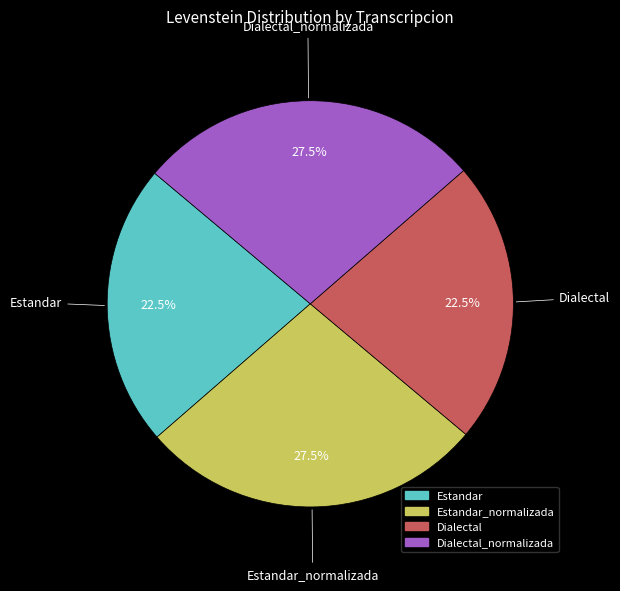

Is there any slice that represents more than half of the pie?

No